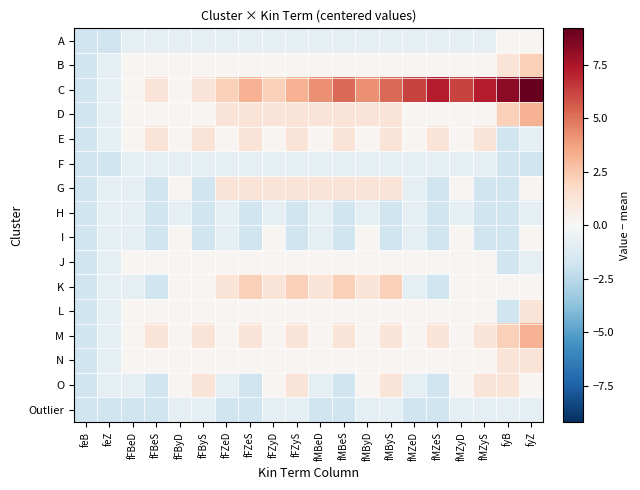

What is the spread (max minus min) of values at fFZeD?

4.0